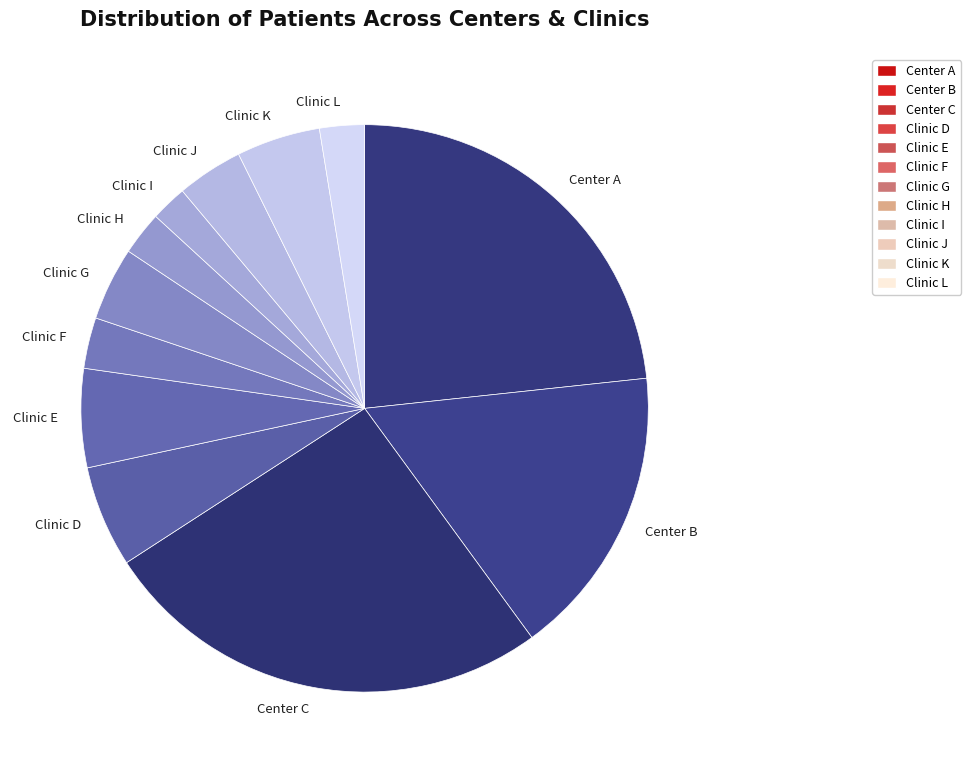

True or false: Center A accounts for 23% of the total.

True